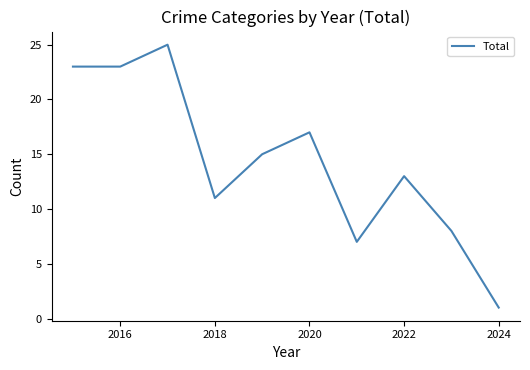

What is the difference between the second highest and second lowest values?

16